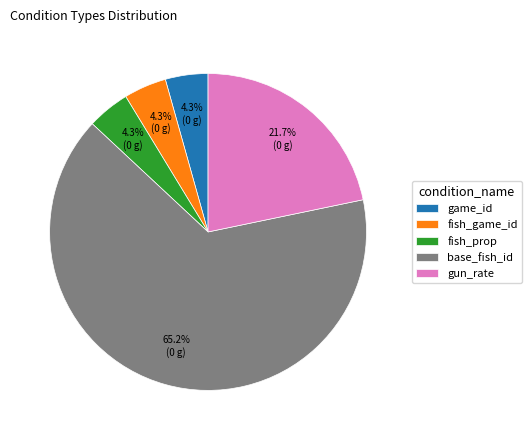

Count the number of slices in the pie.

5